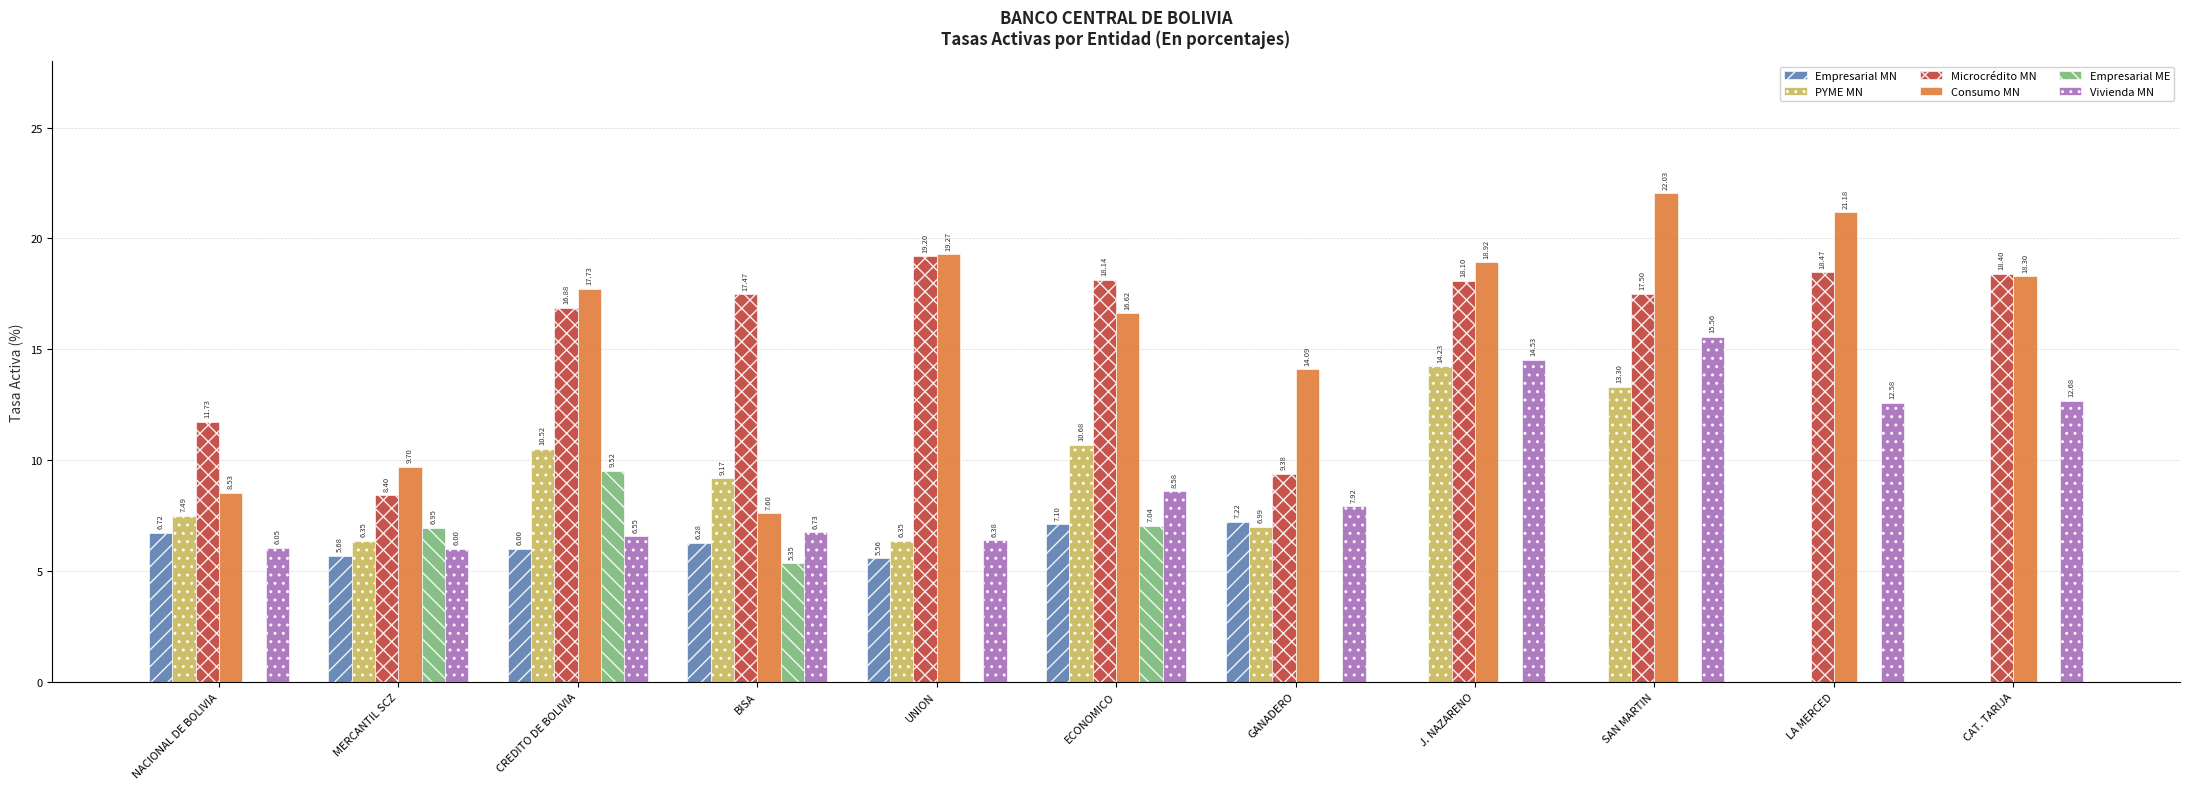

Which series has the widest spread of values?

Consumo MN